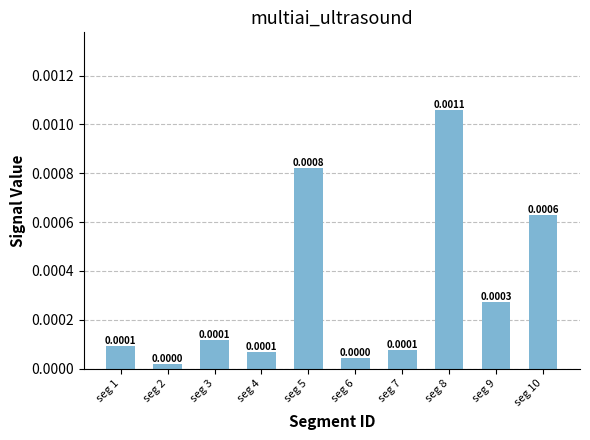

Between seg 8 and seg 5, which is larger?

seg 8